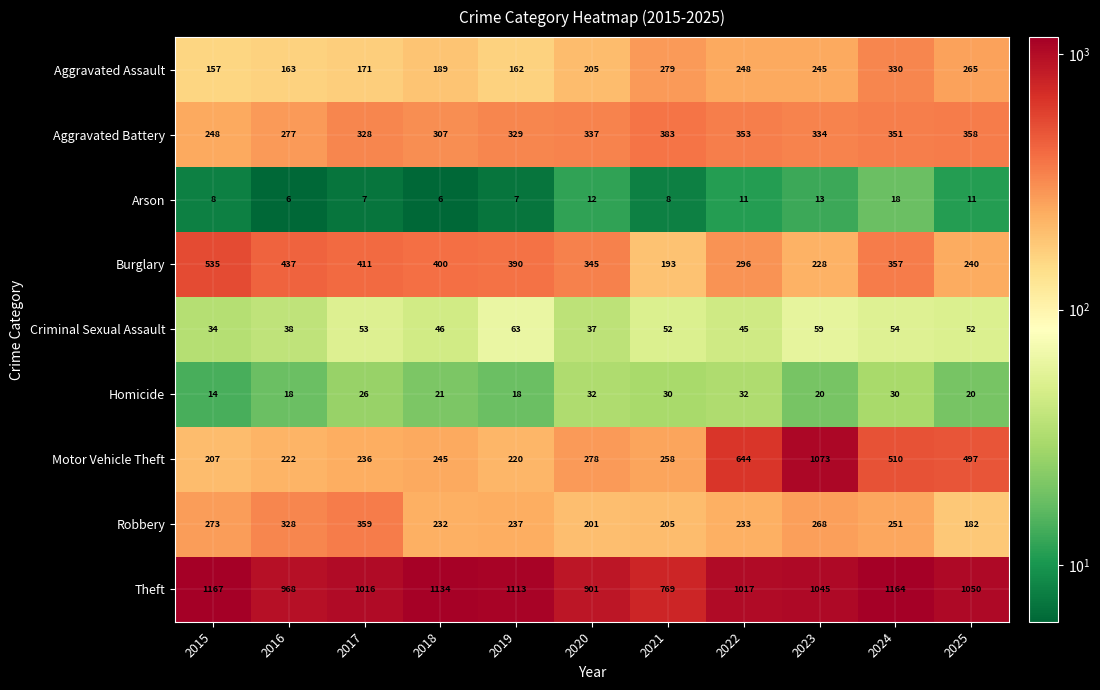

What is the spread (max minus min) of values at 2017?

1009